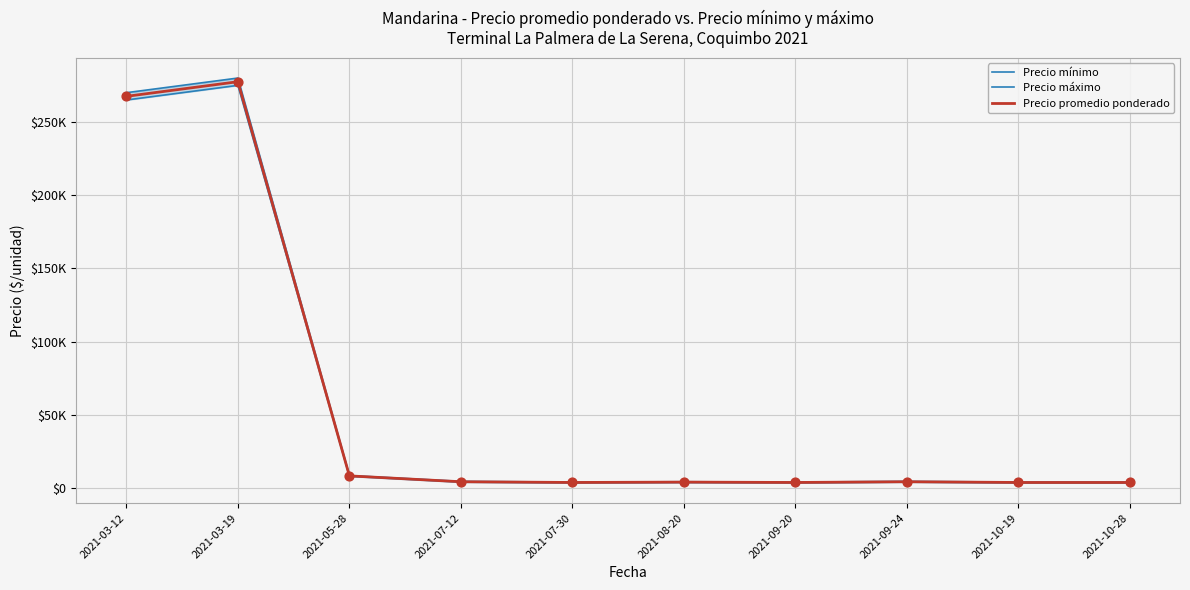

Which series has the largest Y range (max minus min)?

Precio máximo